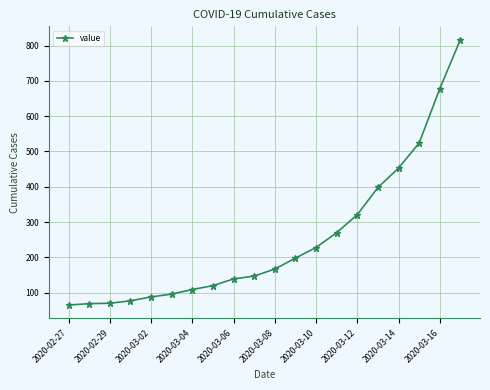

What is the value of the 9th point from the left?

139